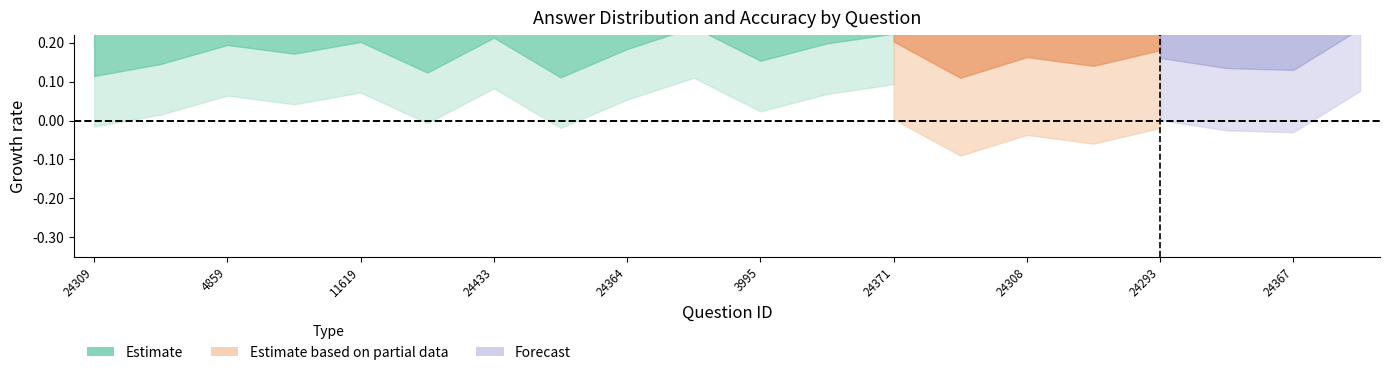

At how many categories does at least one series exceed 0?

20